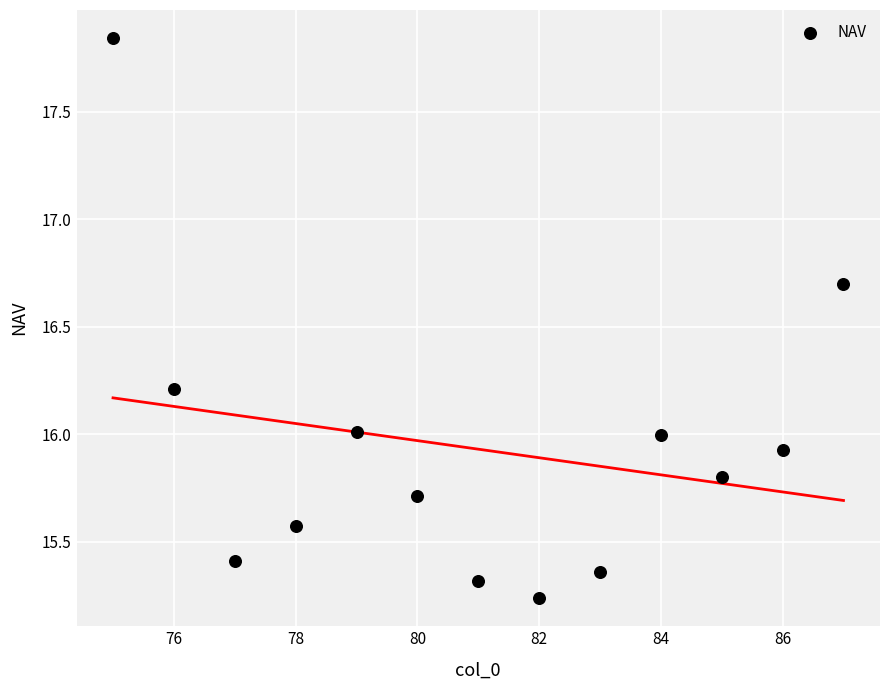

What is the range of X values (max minus min)?

12.0